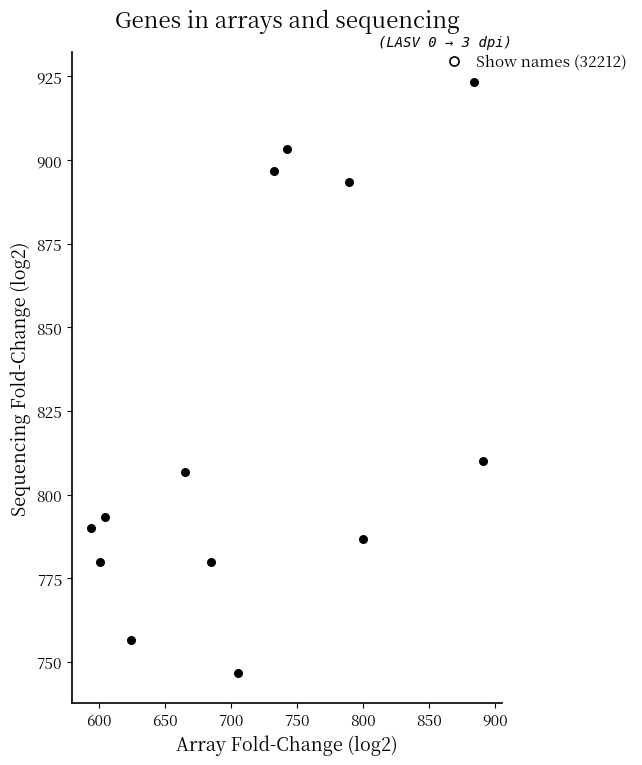

What is the range of Y values (max minus min)?

176.7